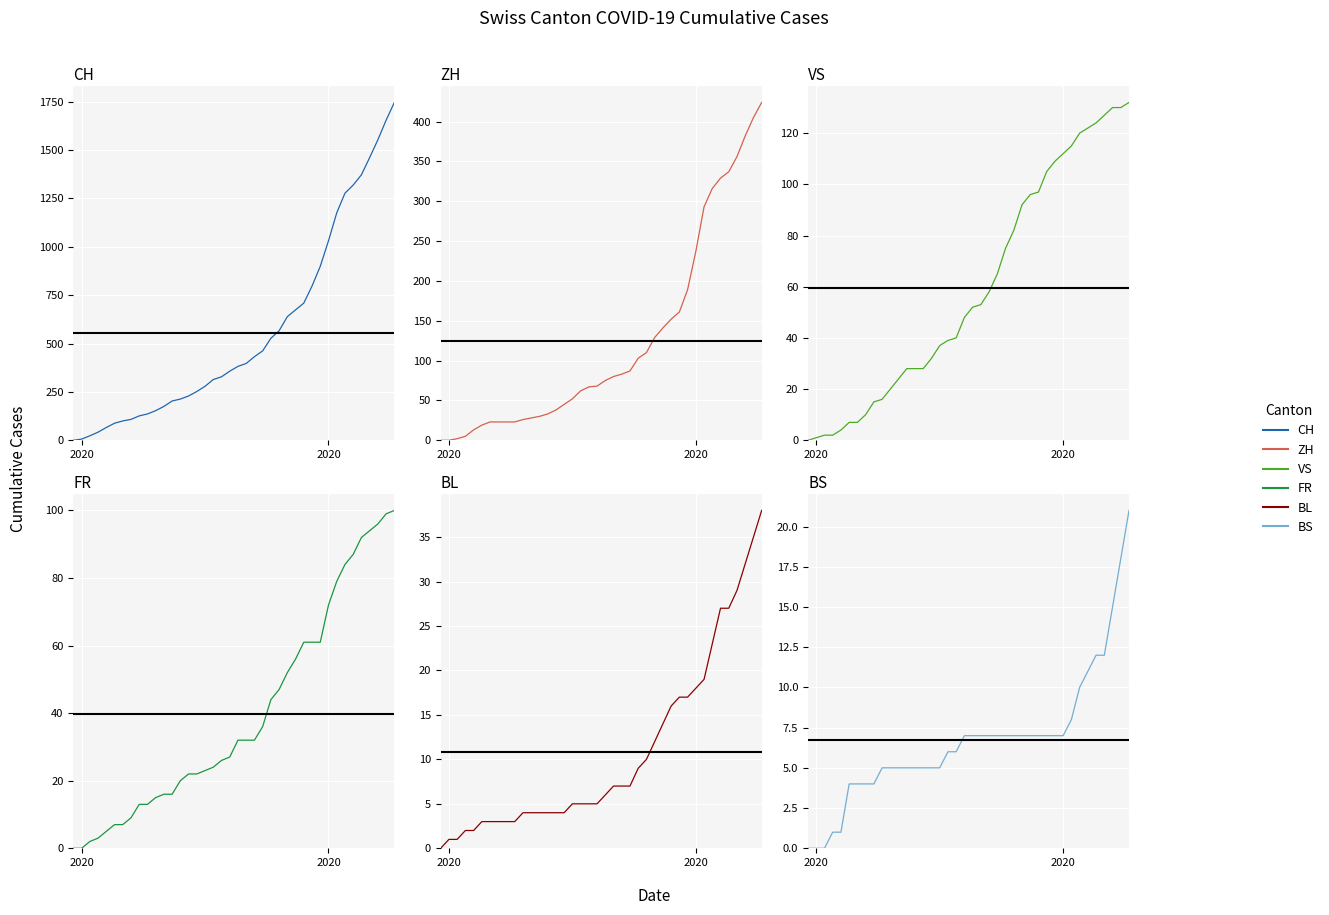

What is the greatest value displayed?

1746